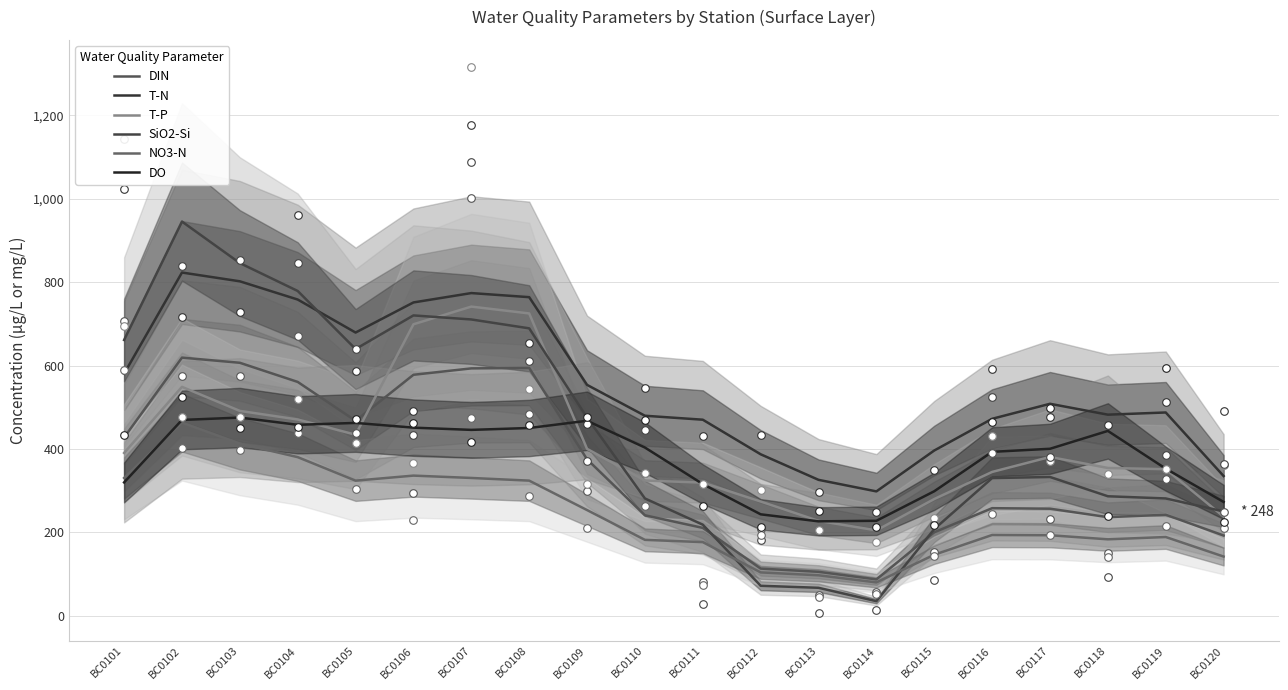

Which series has the widest spread of Y values?

SiO2-Si